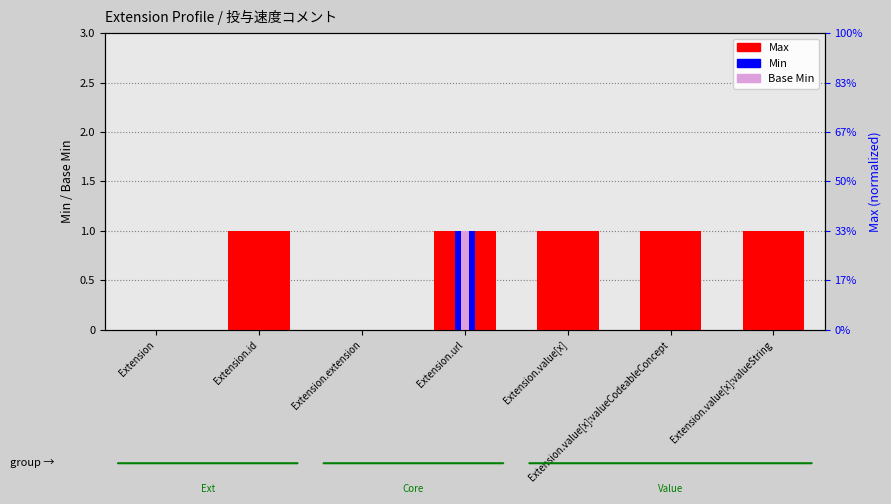

Reading left to right, transcribe all the data shown in this chart.

Max: Extension=0	Extension.id=1	Extension.extension=0	Extension.url=1	Extension.value[x]=1	Extension.value[x]:valueCodeableConcept=1	Extension.value[x]:valueString=1
Min: Extension=0	Extension.id=0	Extension.extension=0	Extension.url=1	Extension.value[x]=0	Extension.value[x]:valueCodeableConcept=0	Extension.value[x]:valueString=0
Base Min: Extension=0	Extension.id=0	Extension.extension=0	Extension.url=1	Extension.value[x]=0	Extension.value[x]:valueCodeableConcept=0	Extension.value[x]:valueString=0